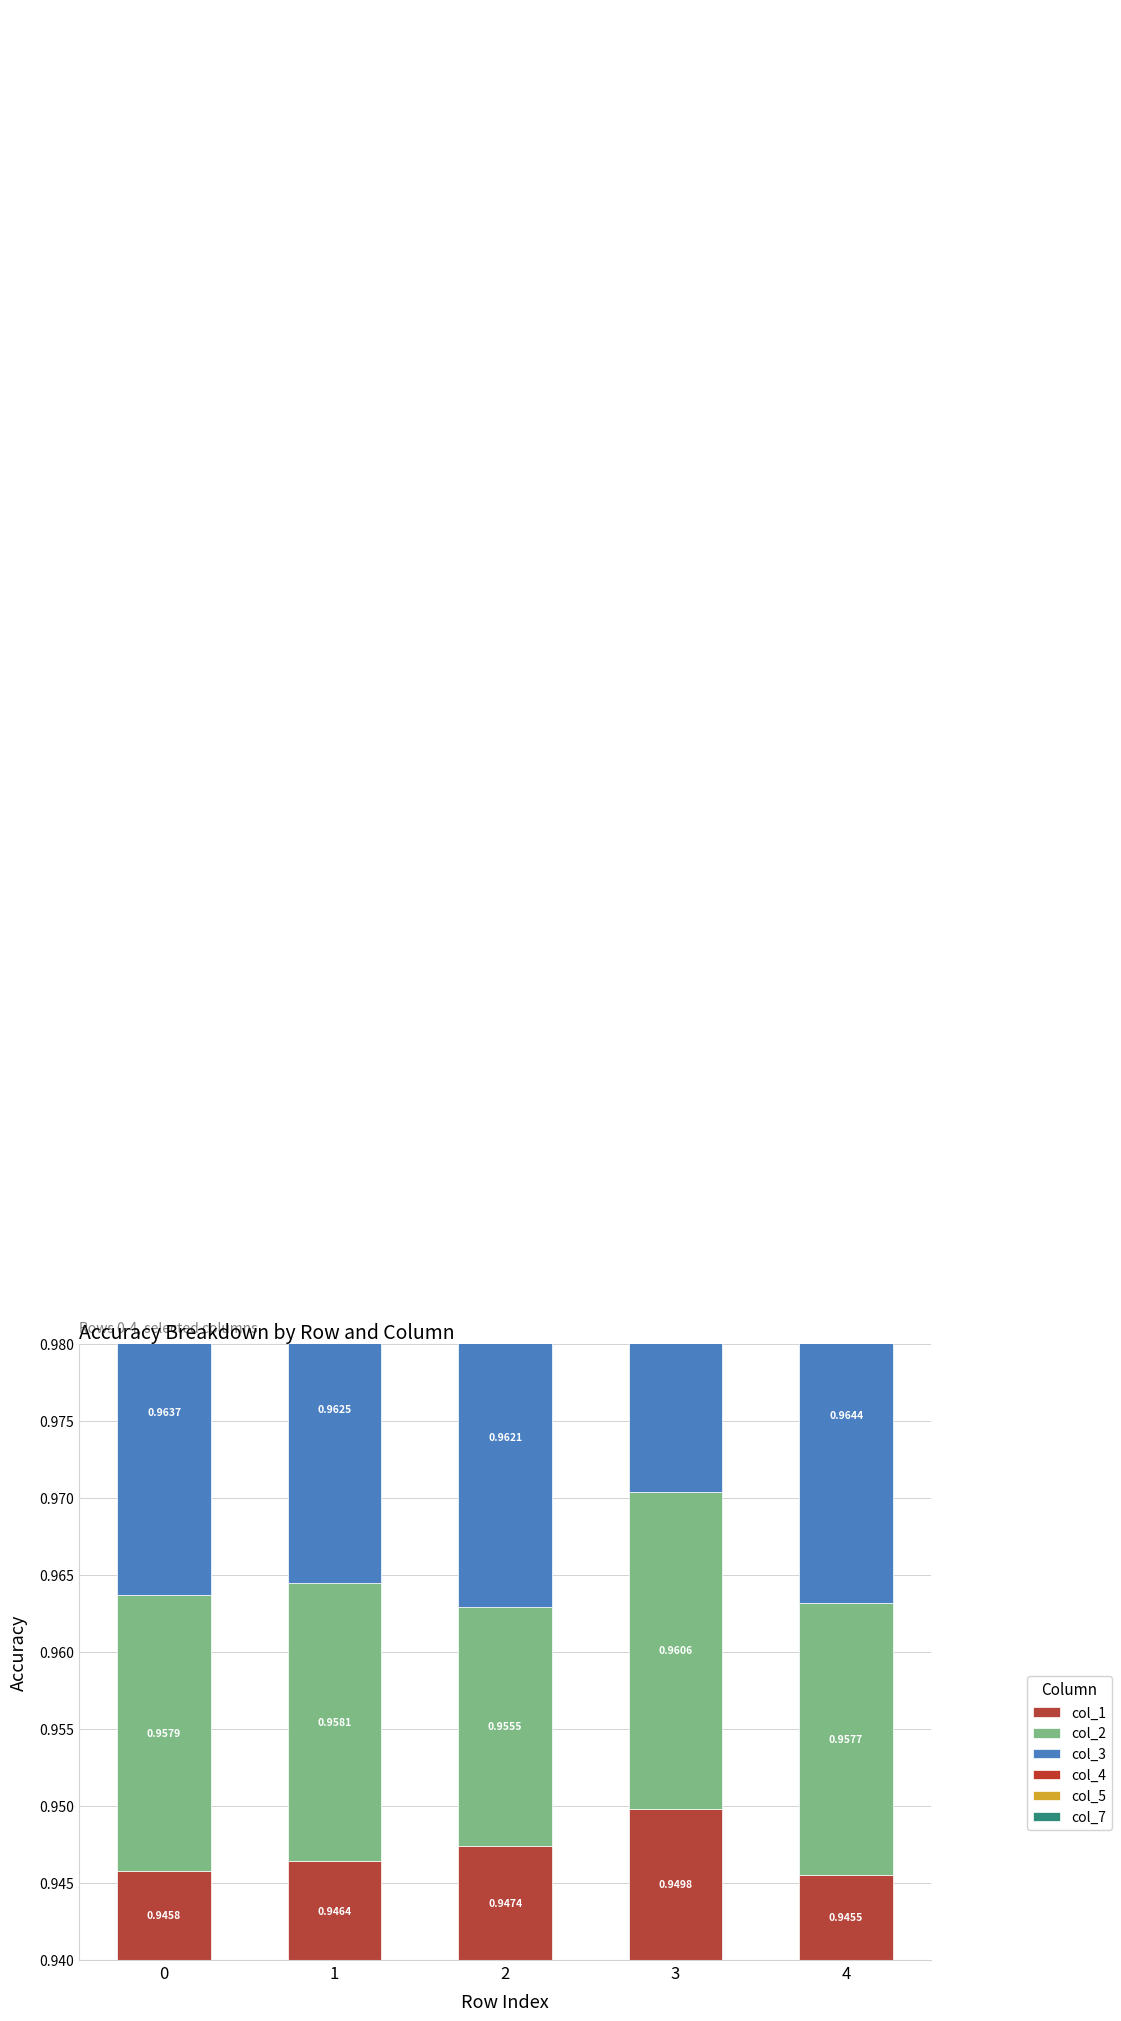

Rank the series by their maximum value, from lowest to highest.

col_1, col_2, col_3, col_4, col_5, col_7